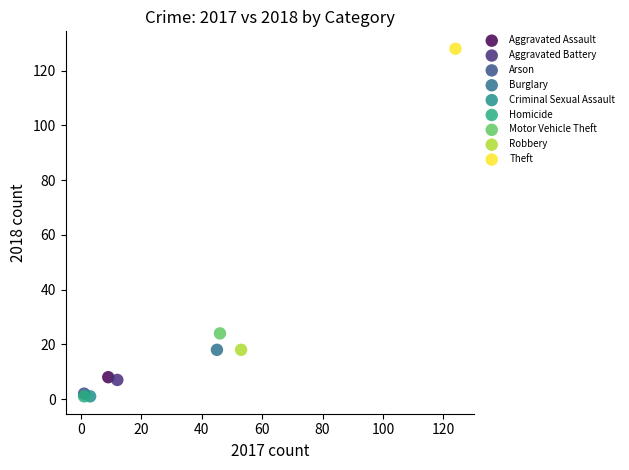

What are all the series names shown in the legend?

Aggravated Assault, Aggravated Battery, Arson, Burglary, Criminal Sexual Assault, Homicide, Motor Vehicle Theft, Robbery, Theft